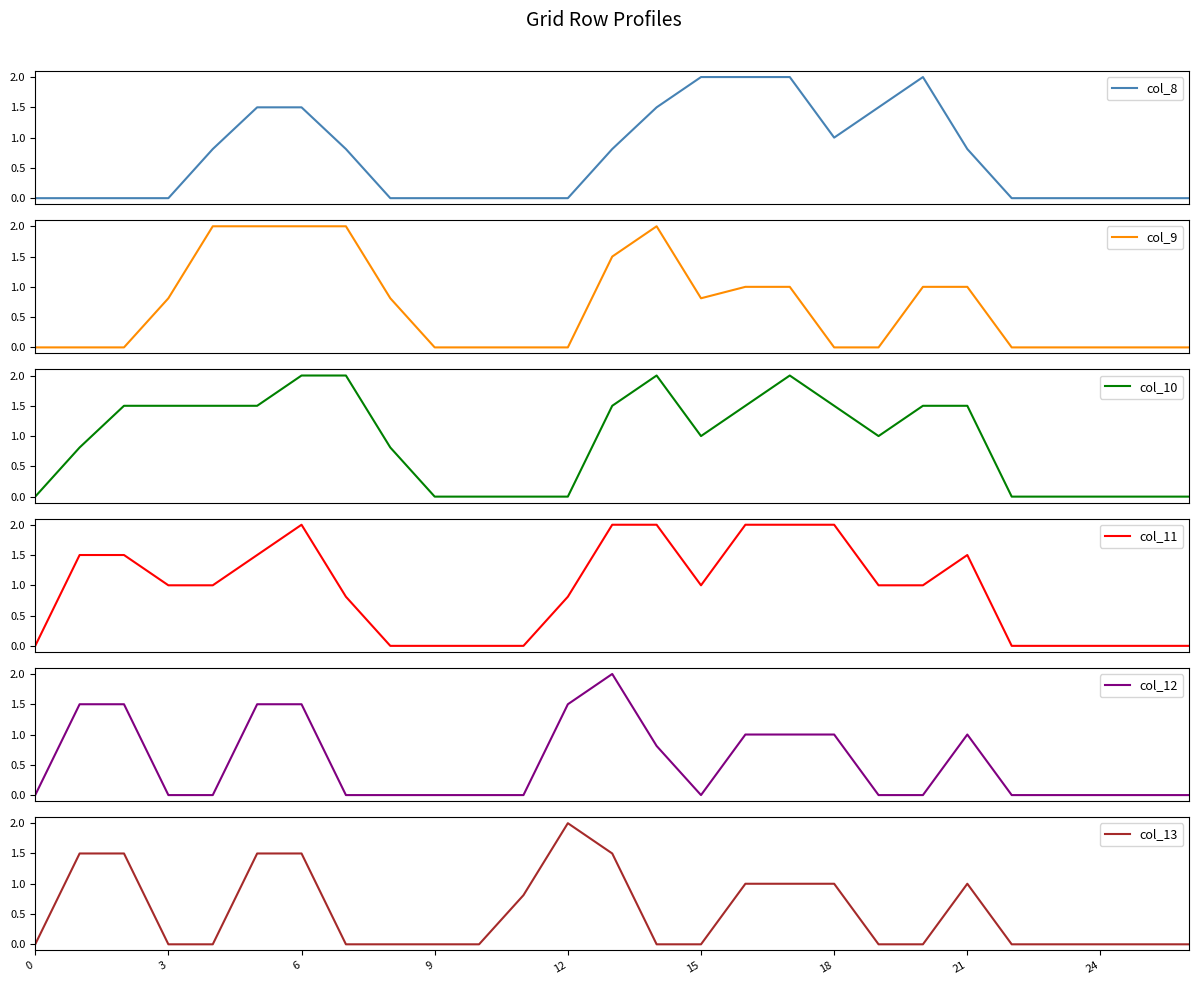

The col_13 series shows 1.5 at 6. True or false?

True